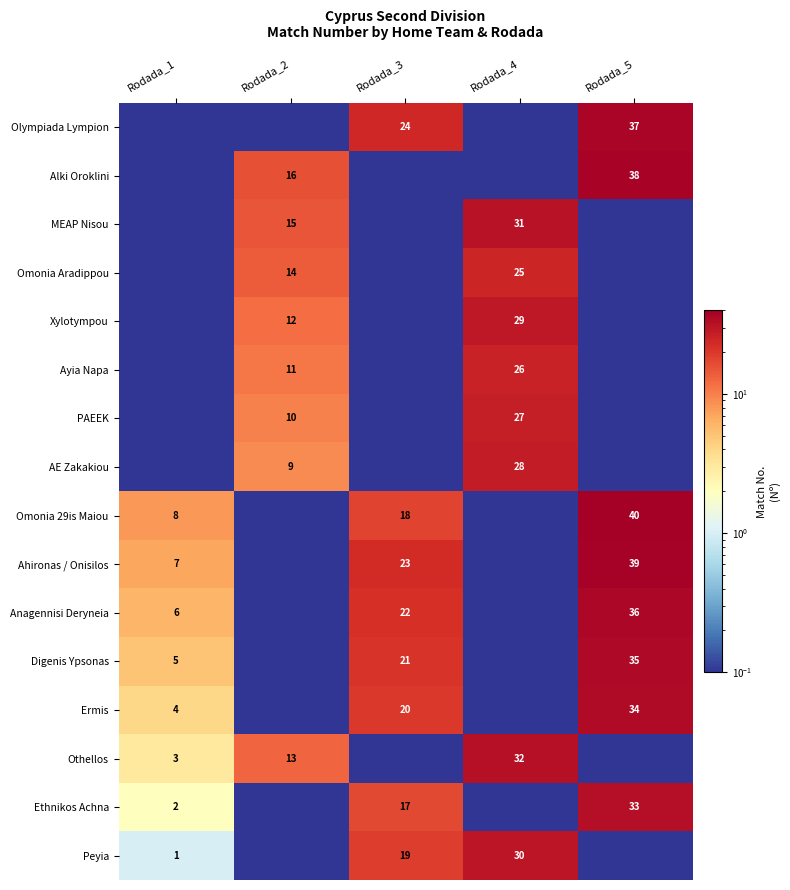

Is the value of AE Zakakiou at Rodada_2 greater than the value of Anagennisi Deryneia at Rodada_5?

No